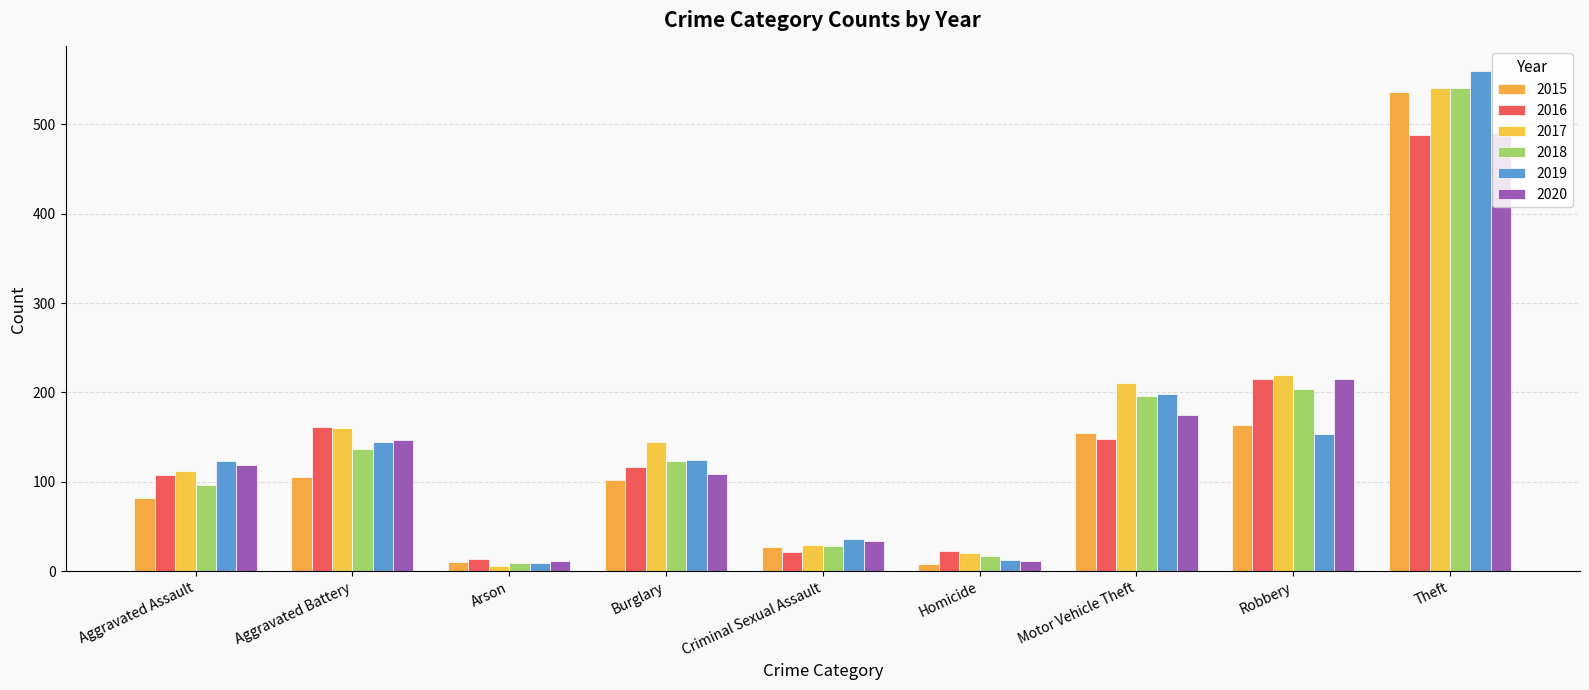

The value of 2016 at Theft is 106. True or false?

False